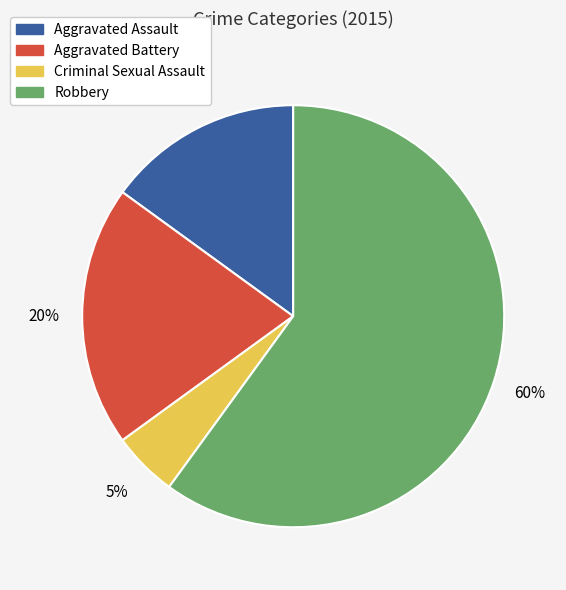

The Criminal Sexual Assault slice represents 14% of the pie. True or false?

False